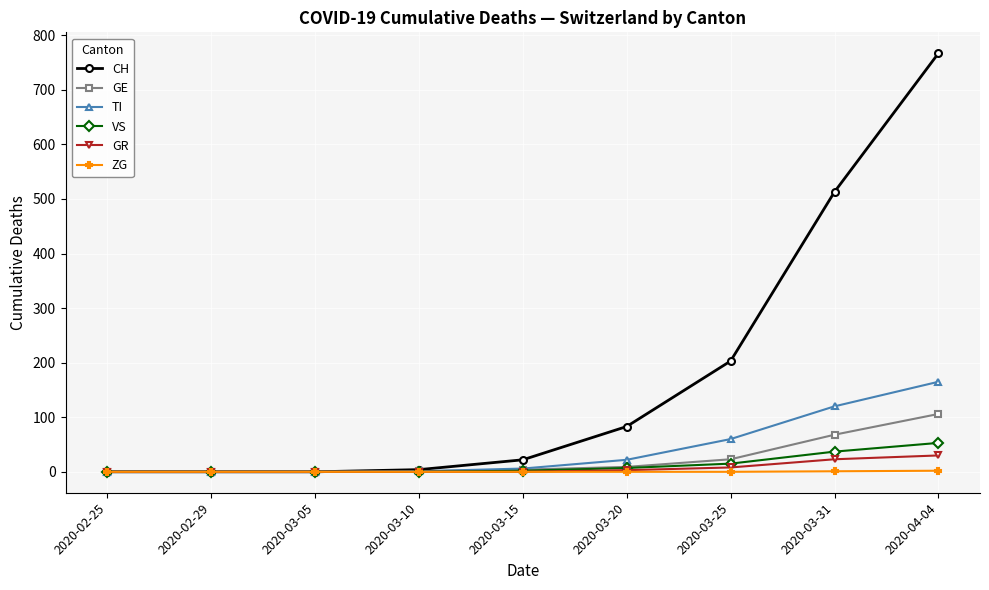

The CH series shows 533 at 2020-03-05. True or false?

False